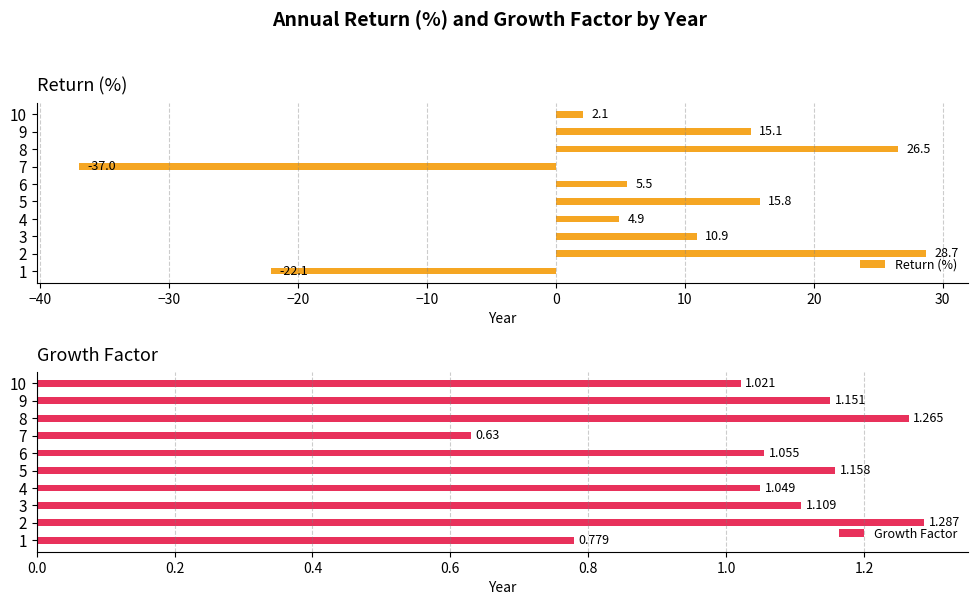

How many bars are there in total?

20